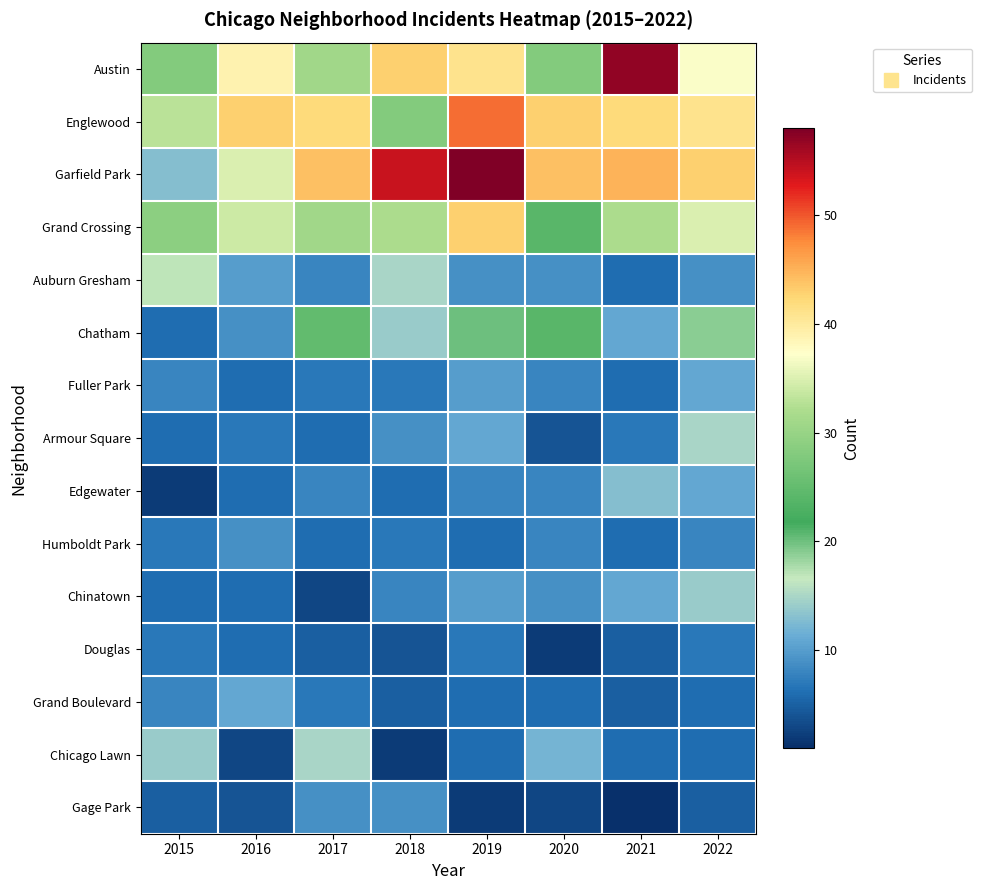

Which series has the largest total across all categories?

Garfield Park